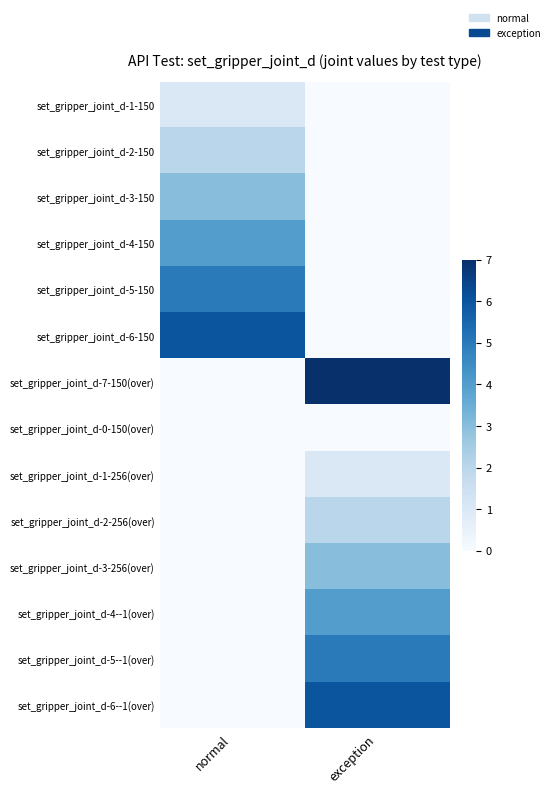

Between normal and exception, which is larger?

normal